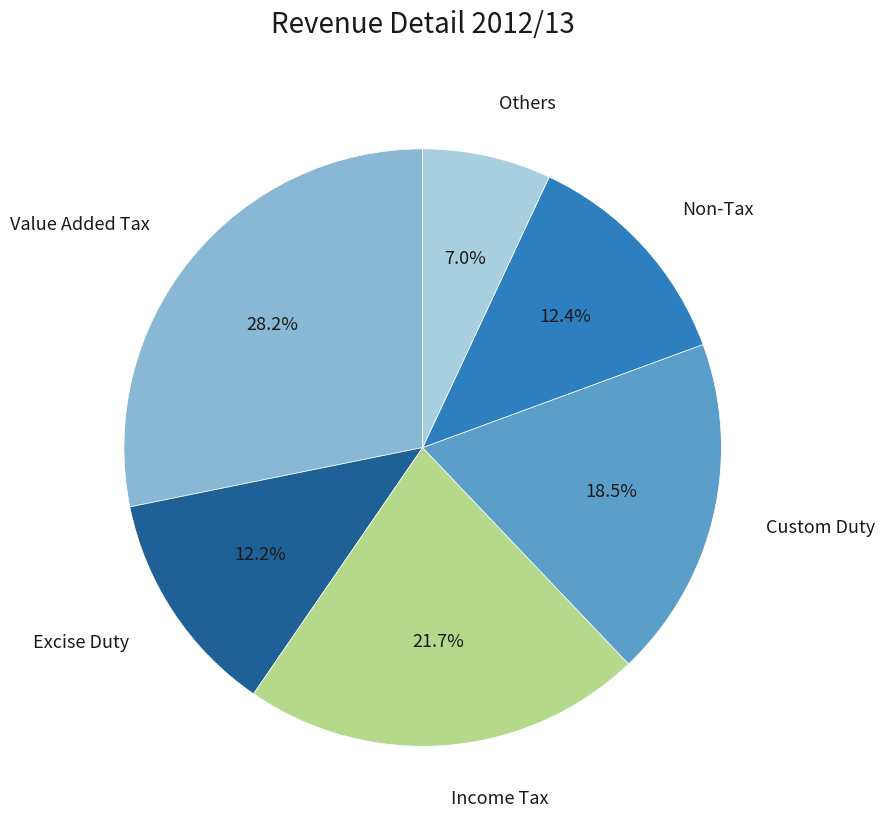

Does any single category account for the majority?

No